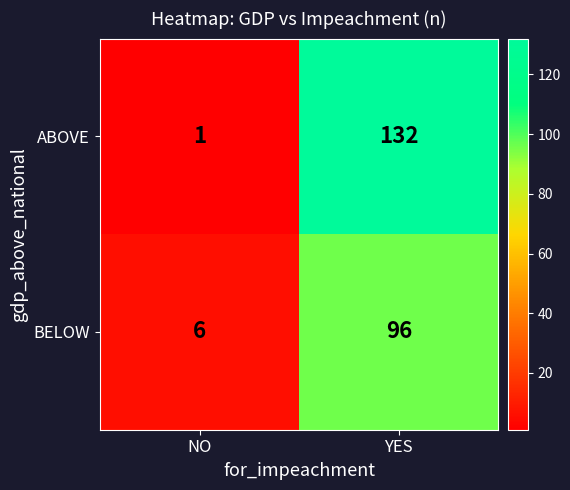

At which label is ABOVE closest to 66?

NO